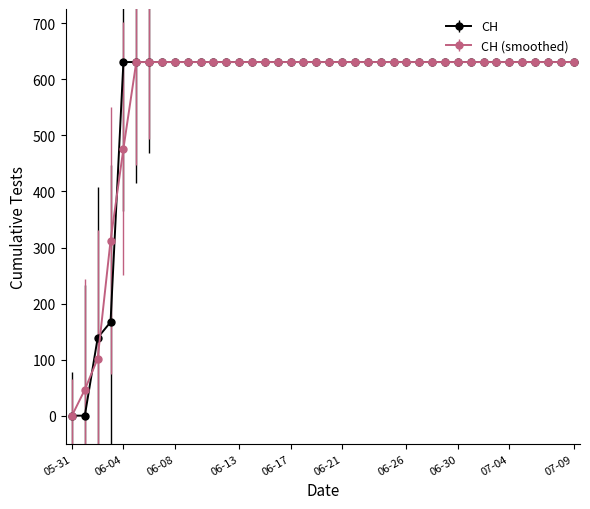

At how many categories does at least one series exceed 467?

36